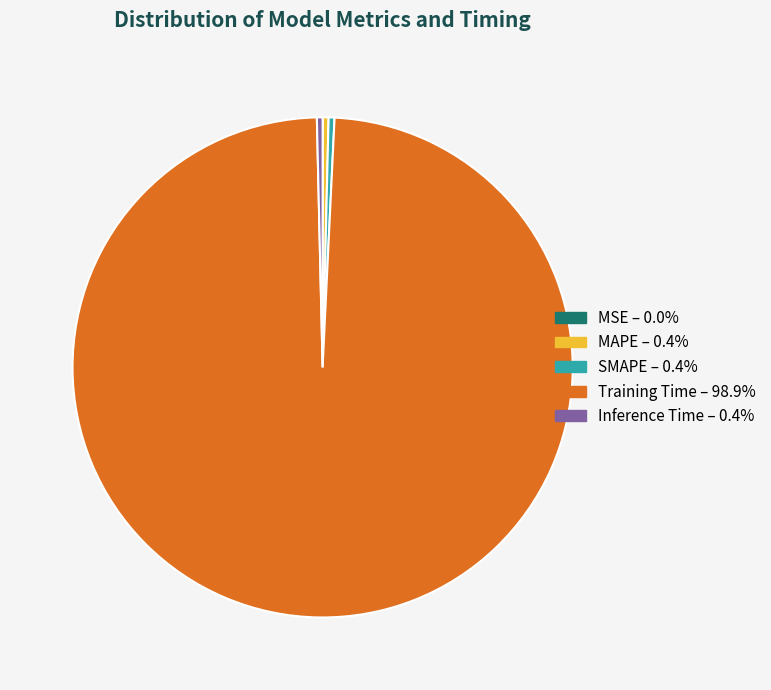

What is the largest slice in the pie chart?

Training Time